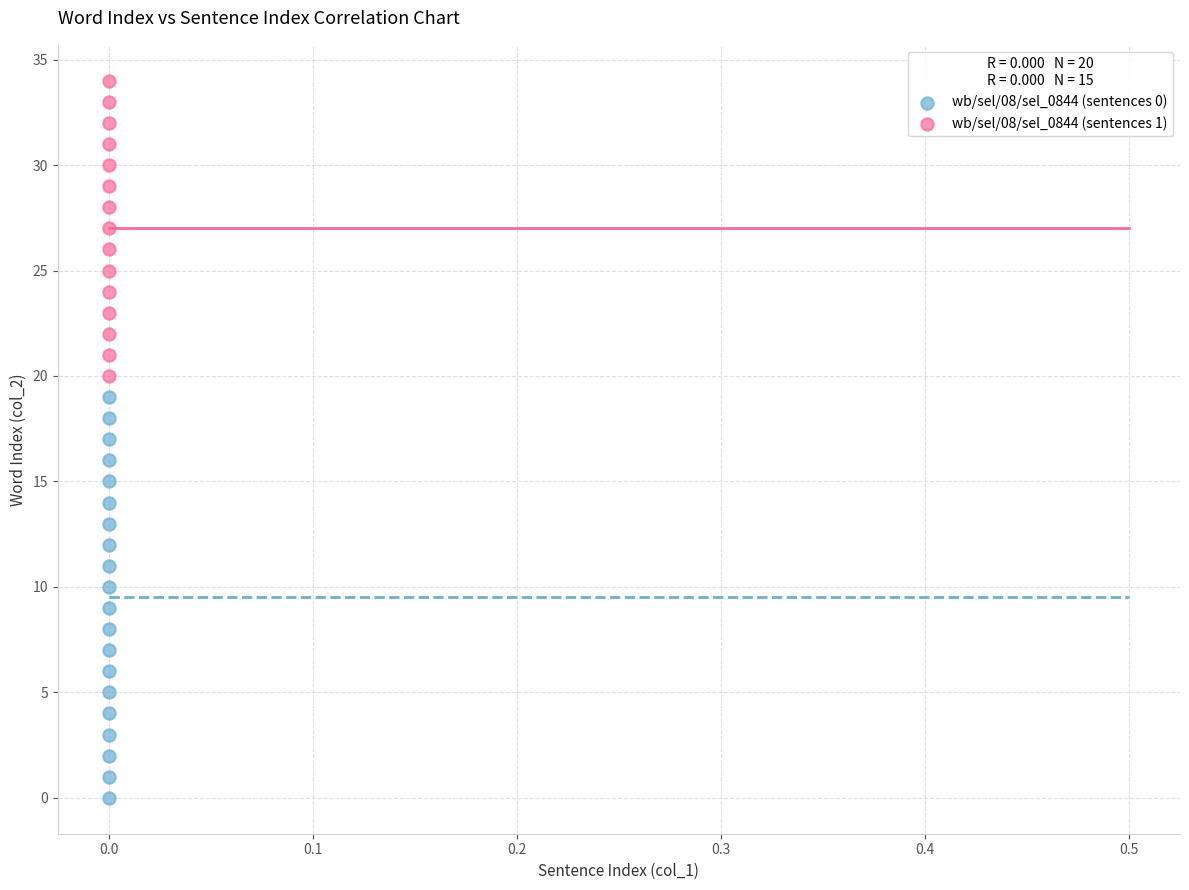

Which series reaches the minimum Y coordinate?

wb/sel/08/sel_0844 (sentences 0)